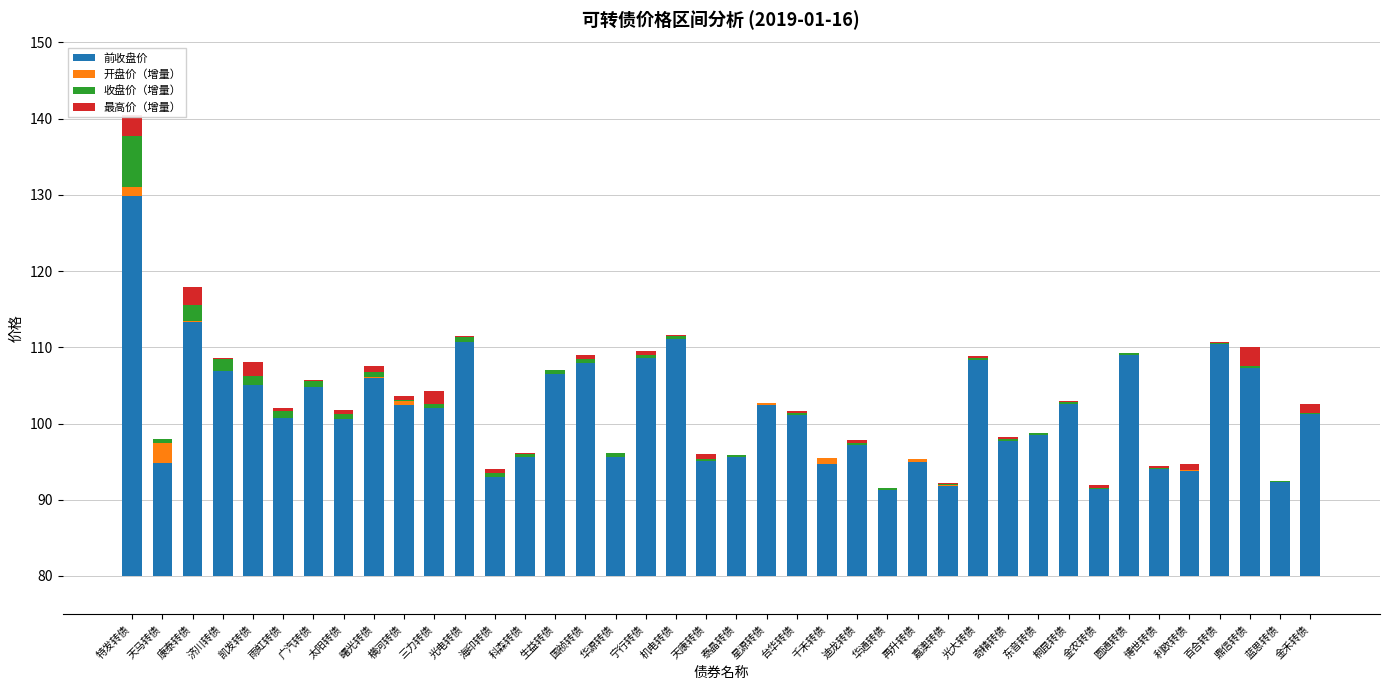

What position from the left is 金农转债?

33